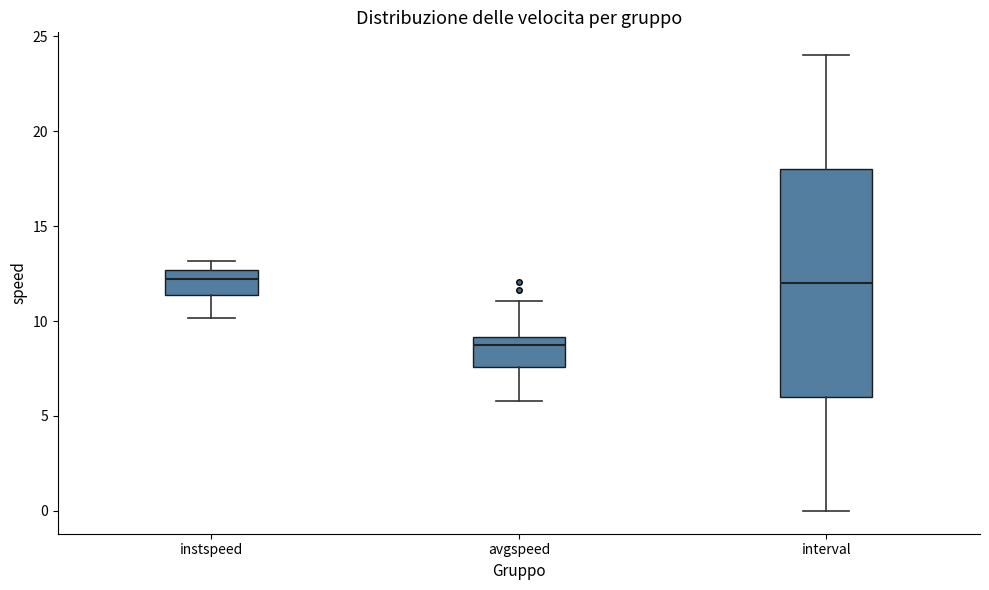

Reading left to right, transcribe this box plot: for each box, give where its median line is, the range the box spans, and where its two whiskers end, as read against the y-axis. The values are not printed on the chart, so give them approximately, as read against the axis.

instspeed: median 12.0, box 11.5 to 12.5, whiskers 10.0 to 13.0
avgspeed: median 9.0 (just below the box's upper edge), box 7.5 to 9.0, whiskers 6.0 to 11.0
interval: median 12.0, box 6.0 to 18.0, whiskers 0.0 to 24.0